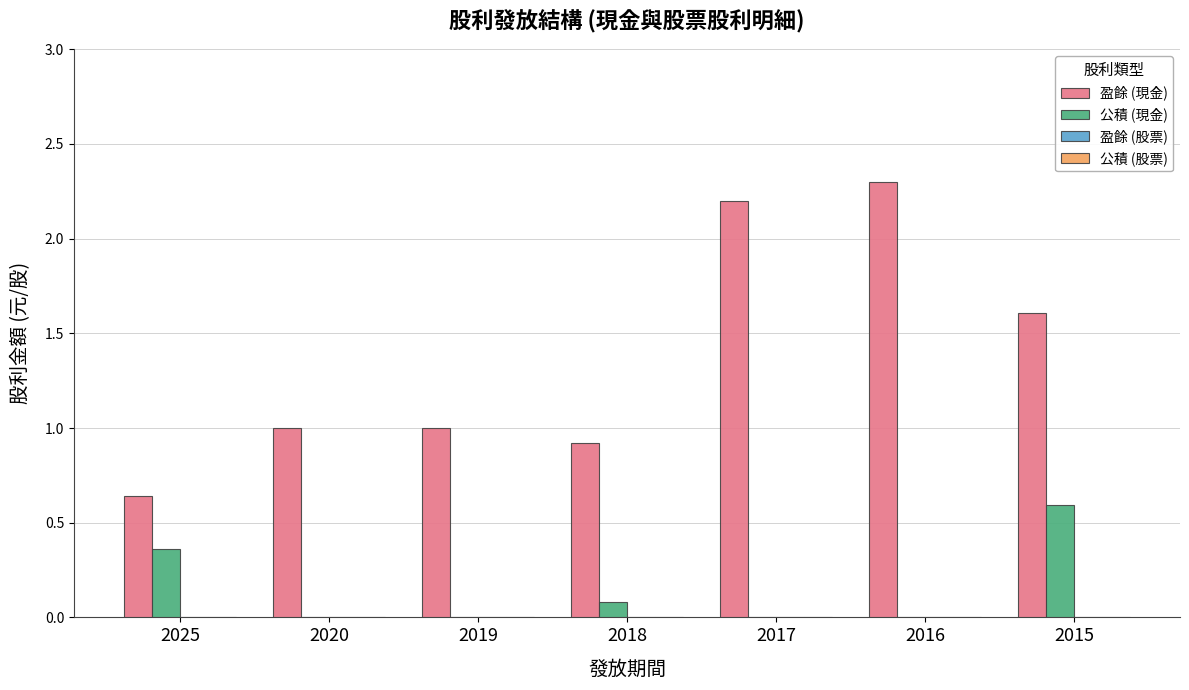

How many data points does each series have?

7